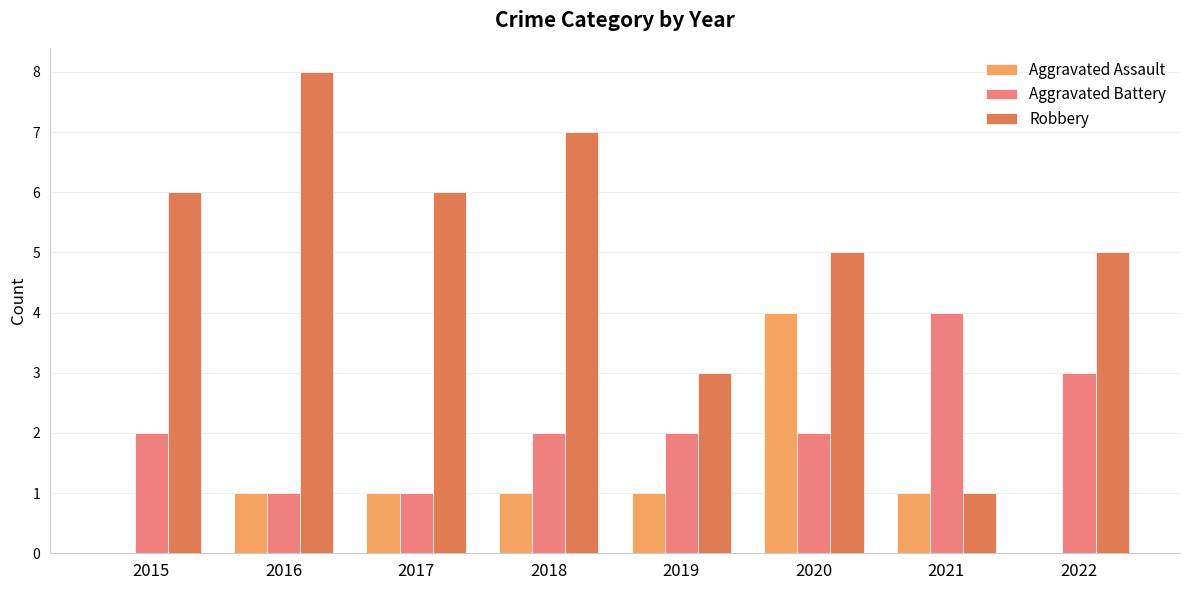

Is the value of Aggravated Battery at 2015 greater than the value of Aggravated Assault at 2016?

Yes